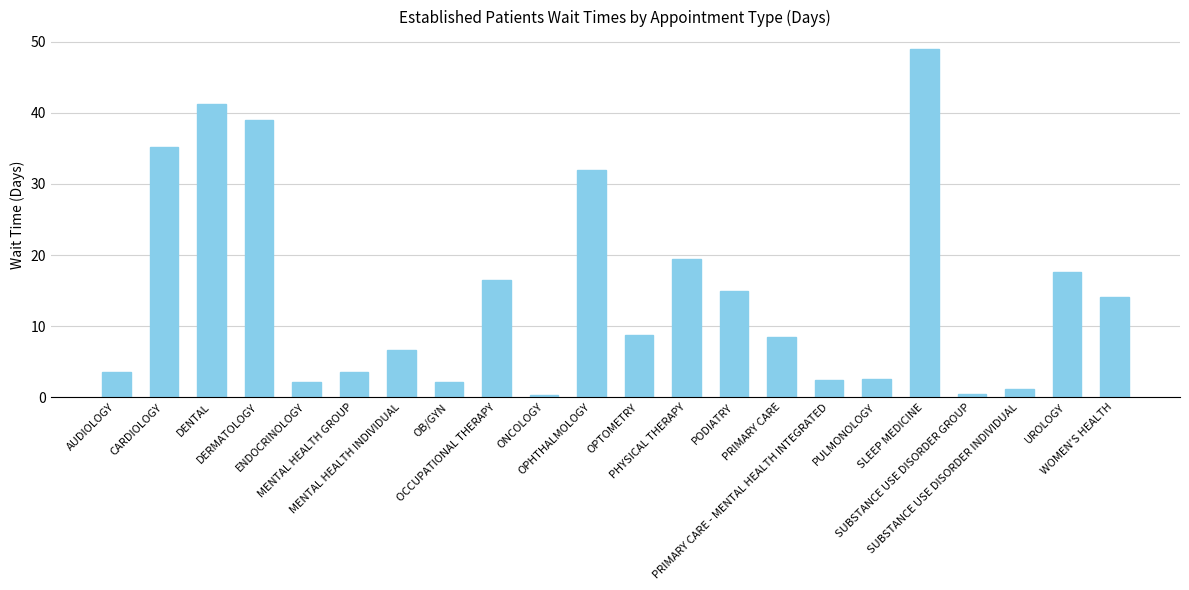

What is the maximum value shown in the chart?

49.0